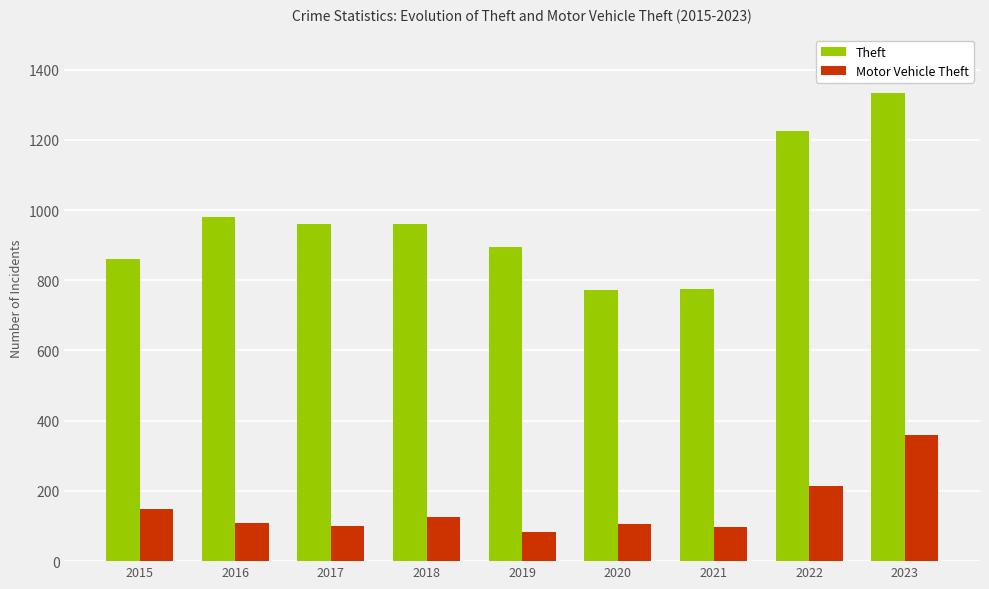

What is the sum of all Theft values?

8763